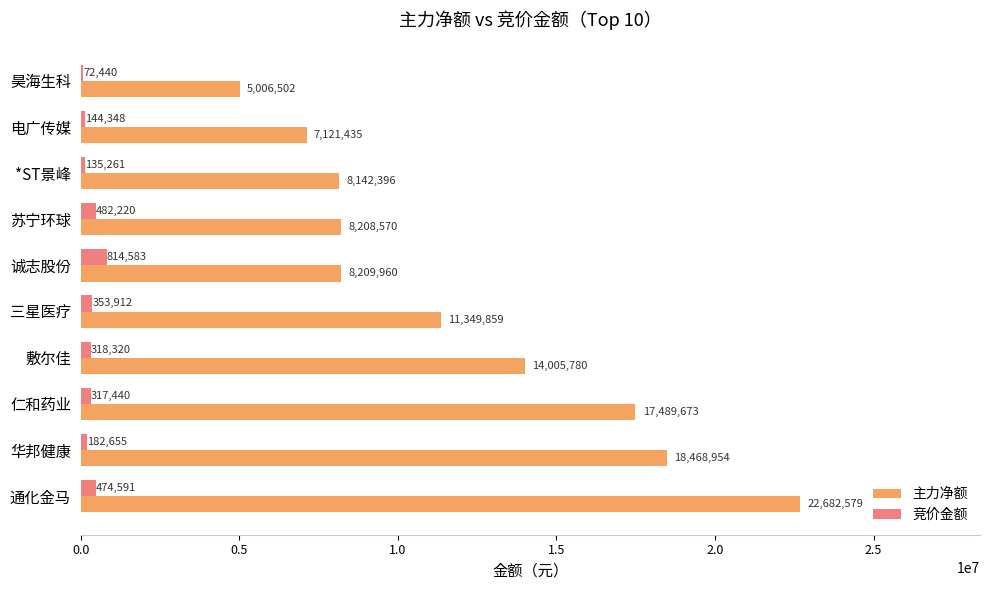

Which series changed the most between 通化金马 and *ST景峰?

主力净额